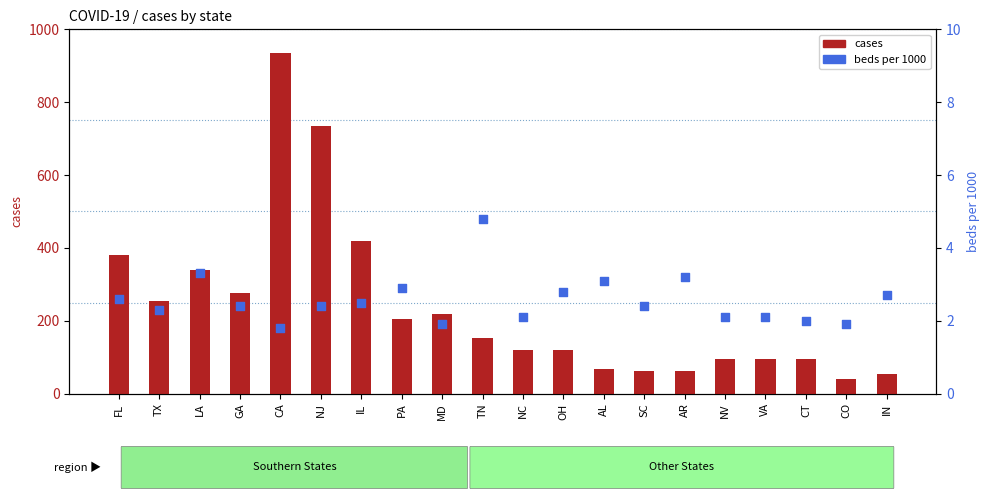

At which category is the sum across all series the highest?

CA